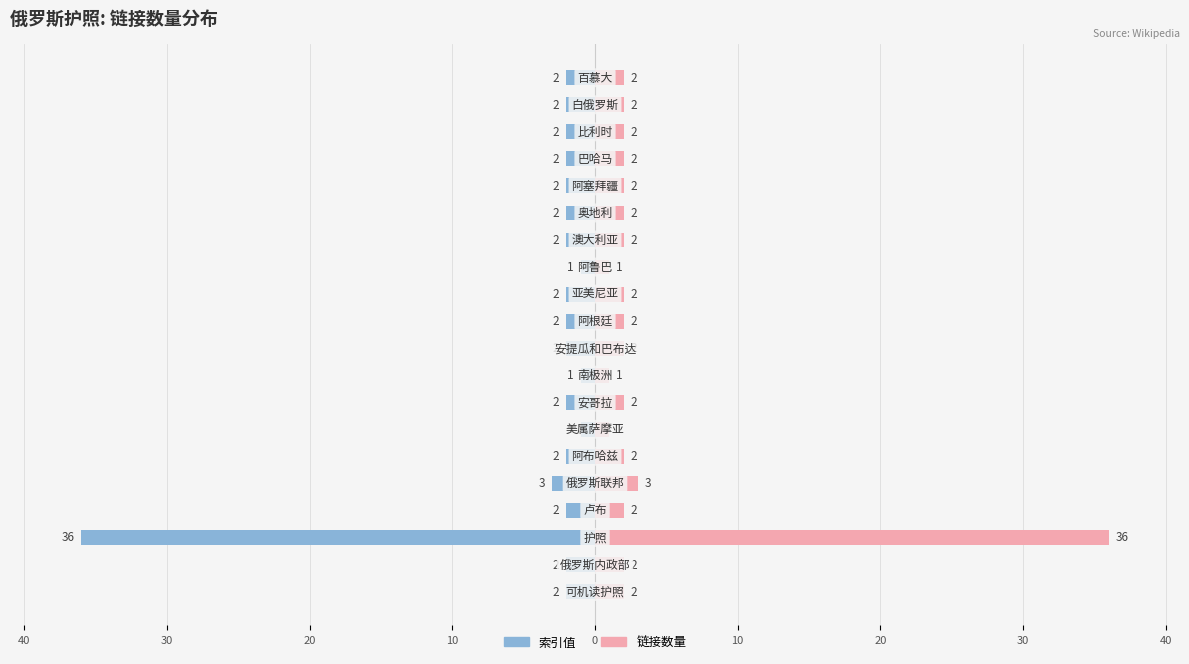

The 链接数量 series shows 1 at 10. True or false?

False